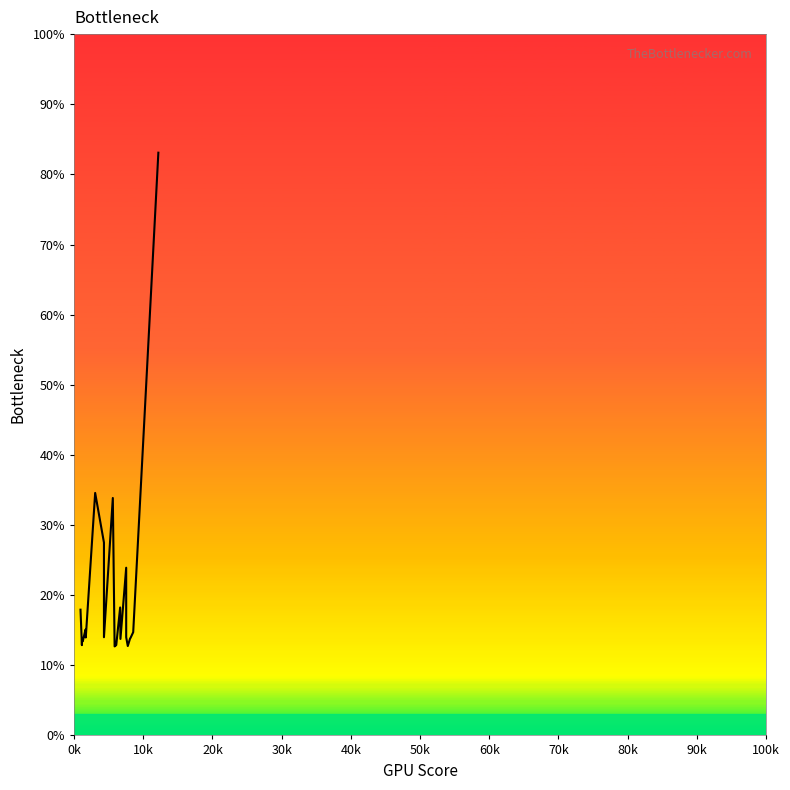

How many points are higher than both their immediate neighbors (excluding endpoints)?

6